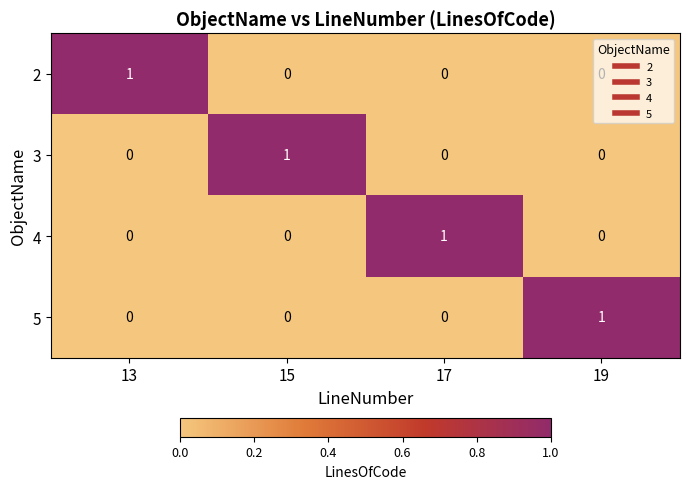

At how many categories does at least one series exceed 0?

4